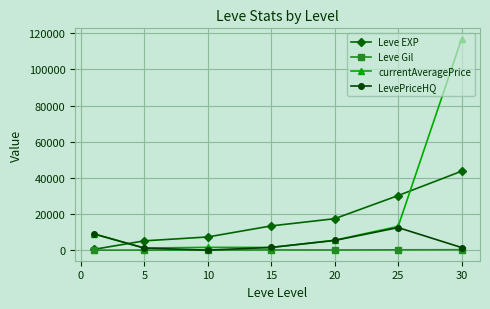

Which series has the largest range (max minus min)?

currentAveragePrice